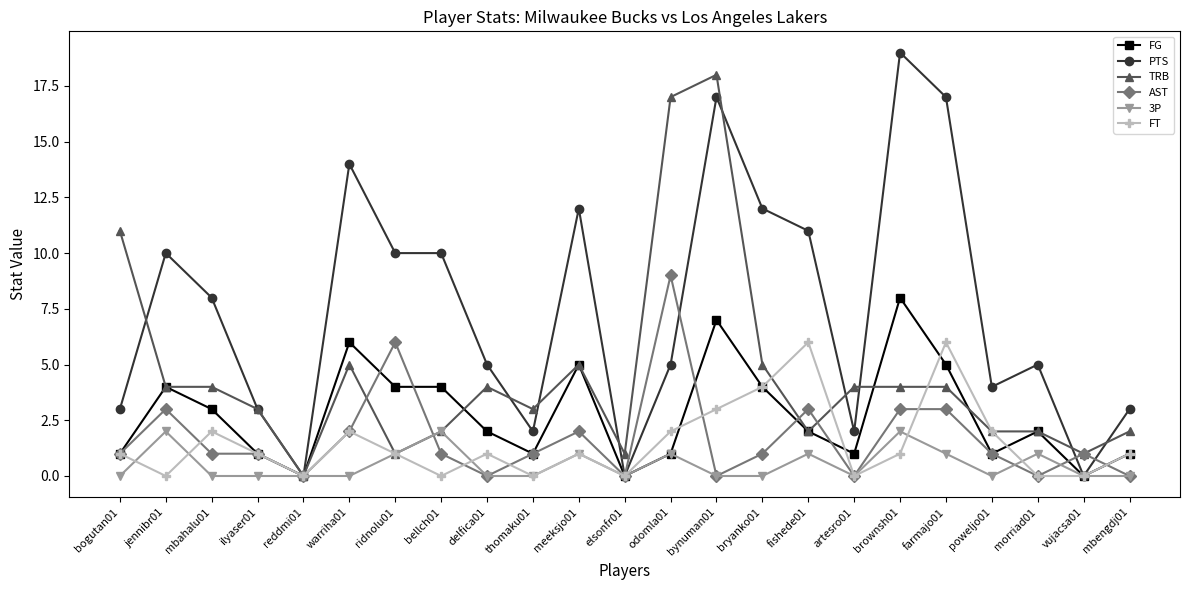

Is the value of FG at meeksjo01 greater than the value of AST at farmajo01?

Yes